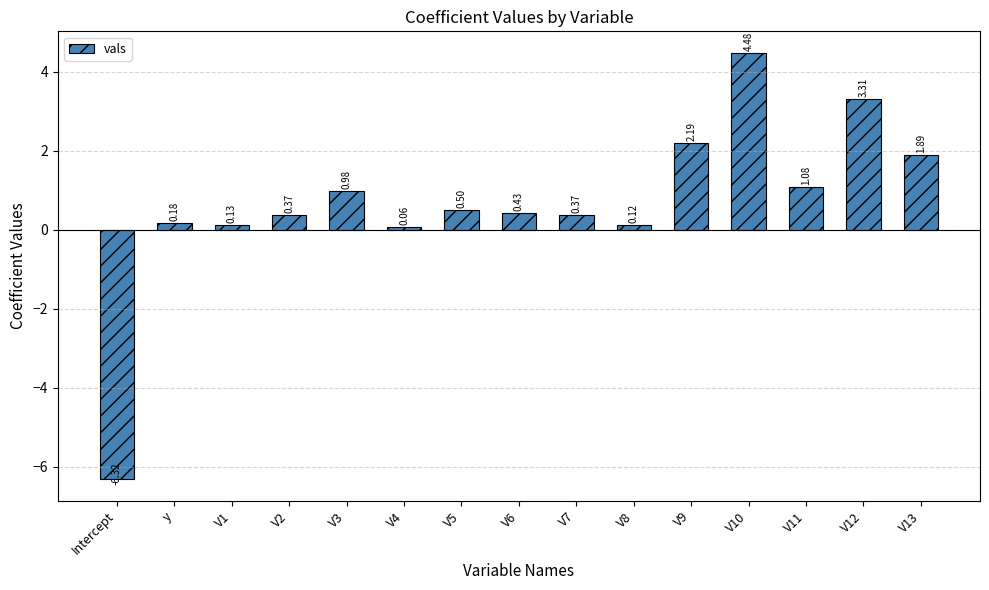

Which has a higher value, V3 or V11?

V11